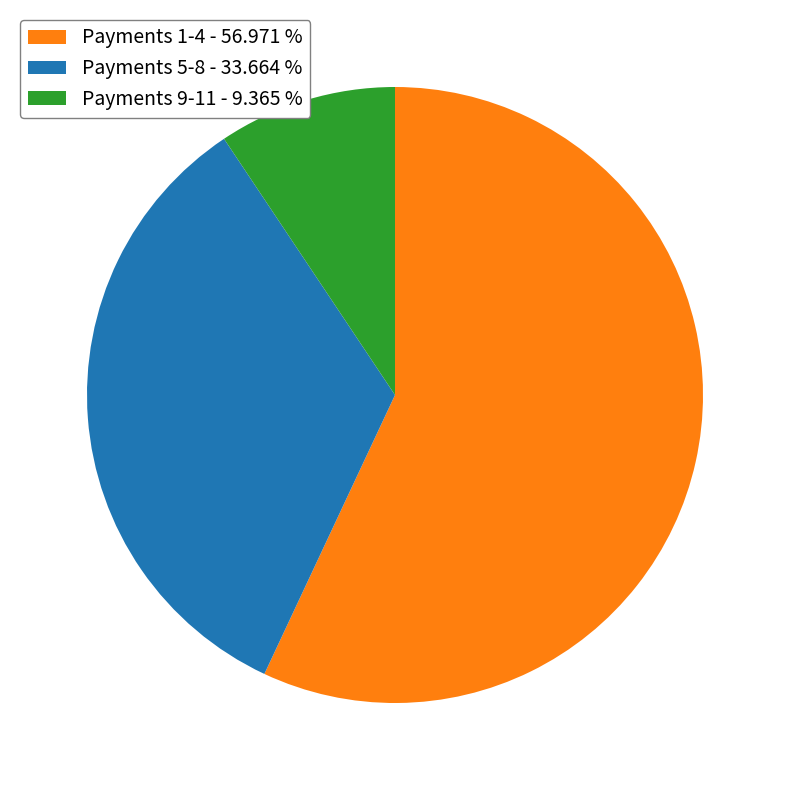

How many segments does this pie chart have?

3